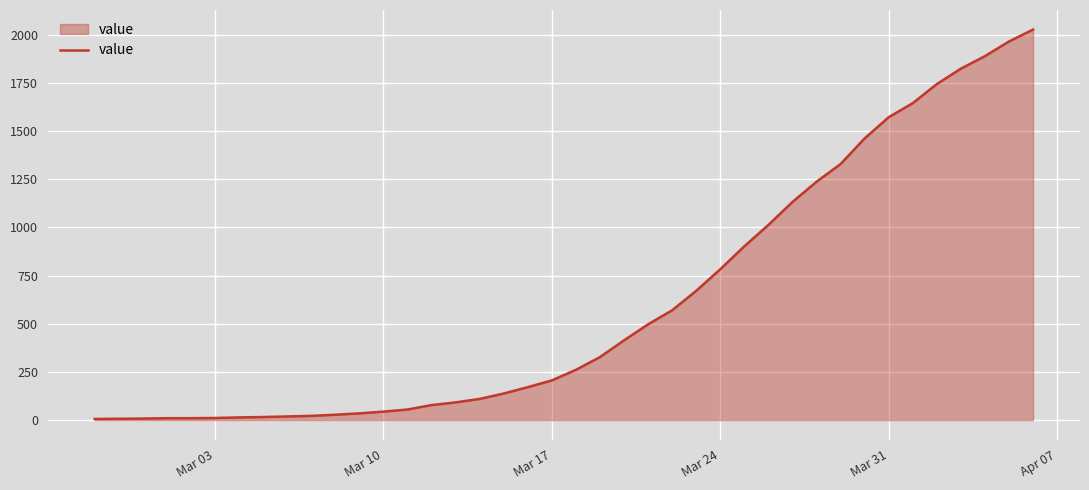

What is the greatest value displayed?

2027